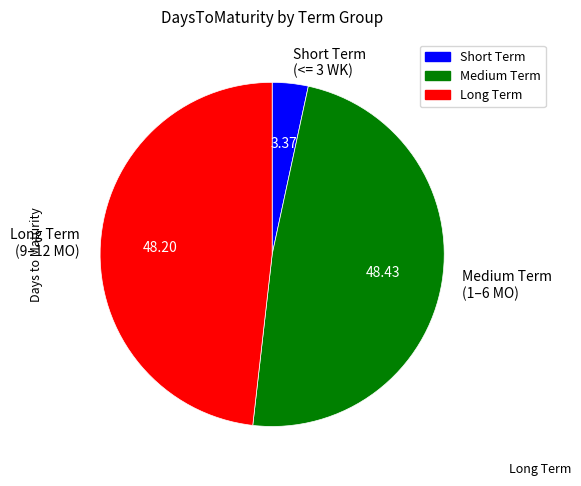

Is there a majority slice in this chart?

No